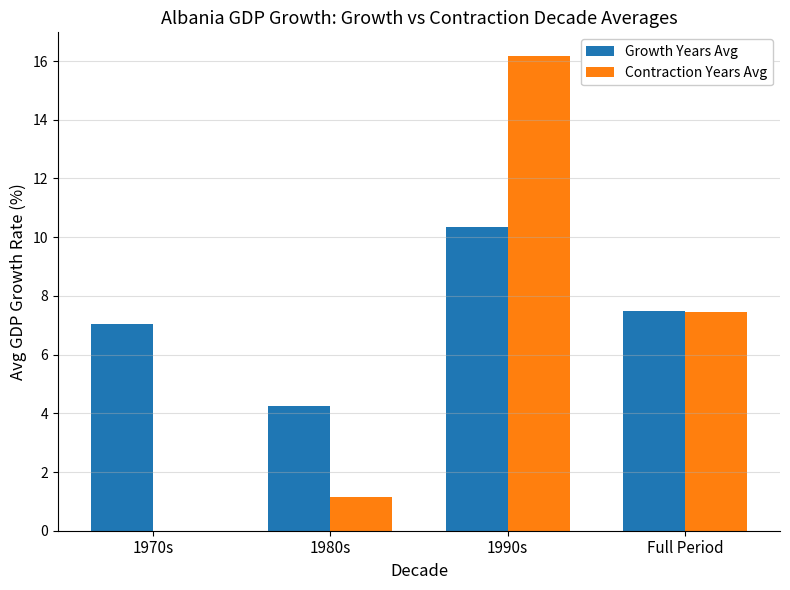

Between 1970s and Full Period, which series saw the biggest shift?

Contraction Years Avg